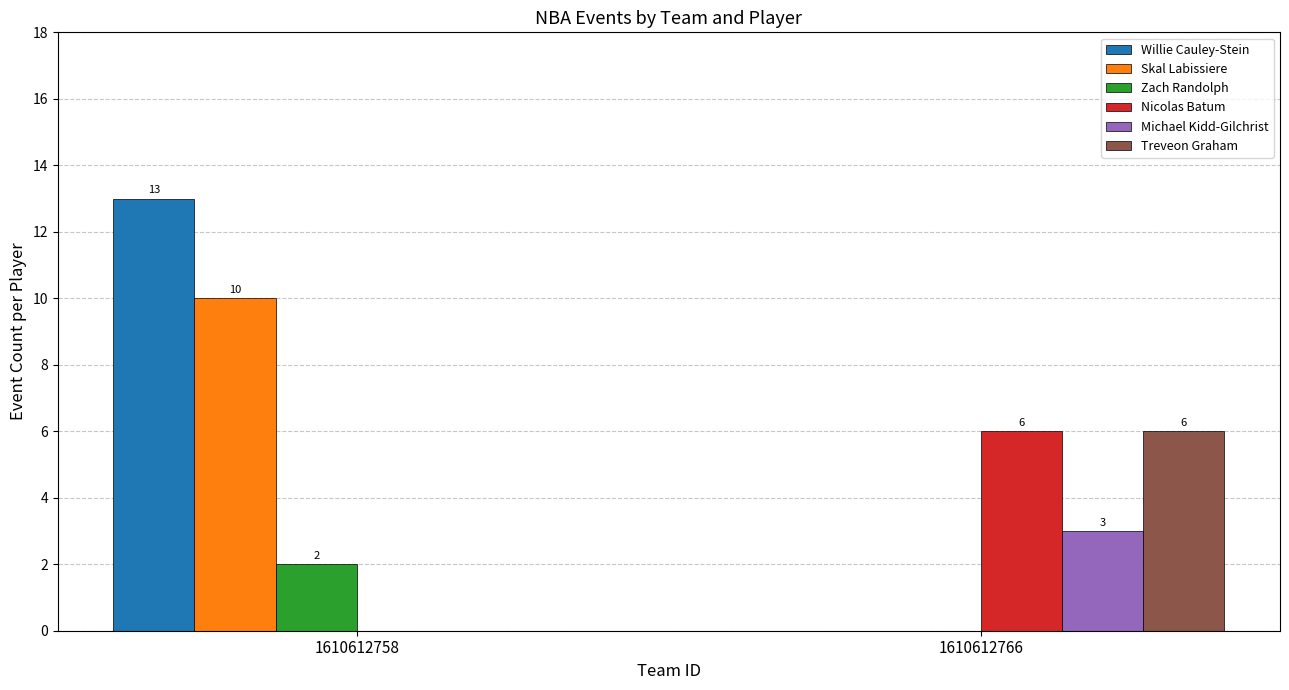

What is the sum of all Michael Kidd-Gilchrist values?

3